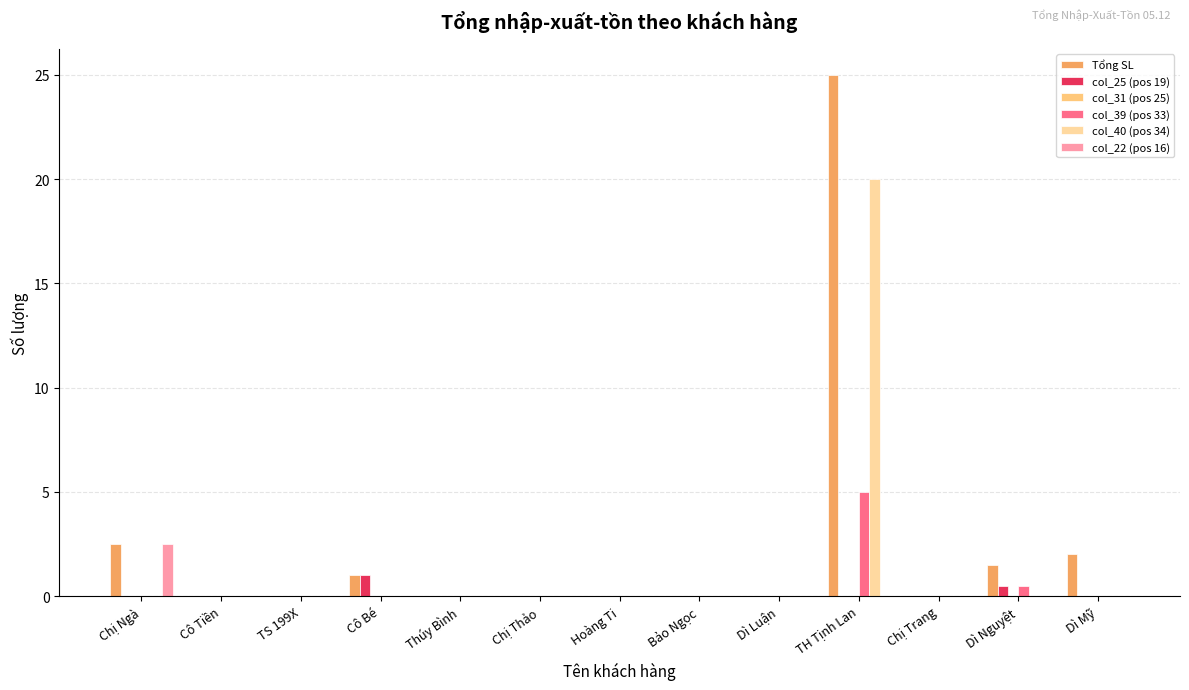

What is the greatest value displayed?

25.0